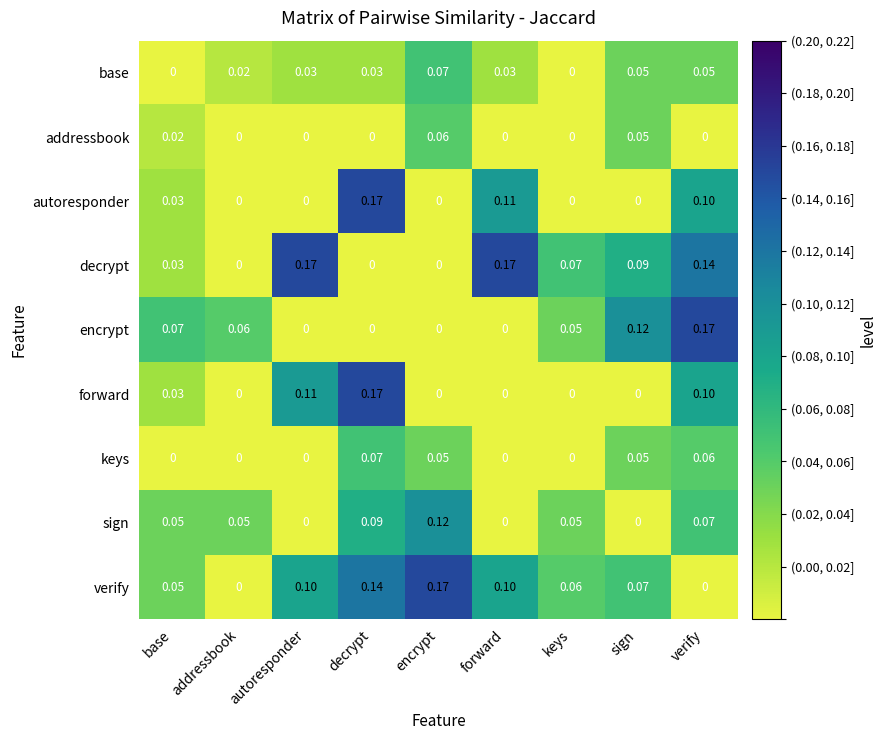

Which series changed the most between addressbook and verify?

decrypt